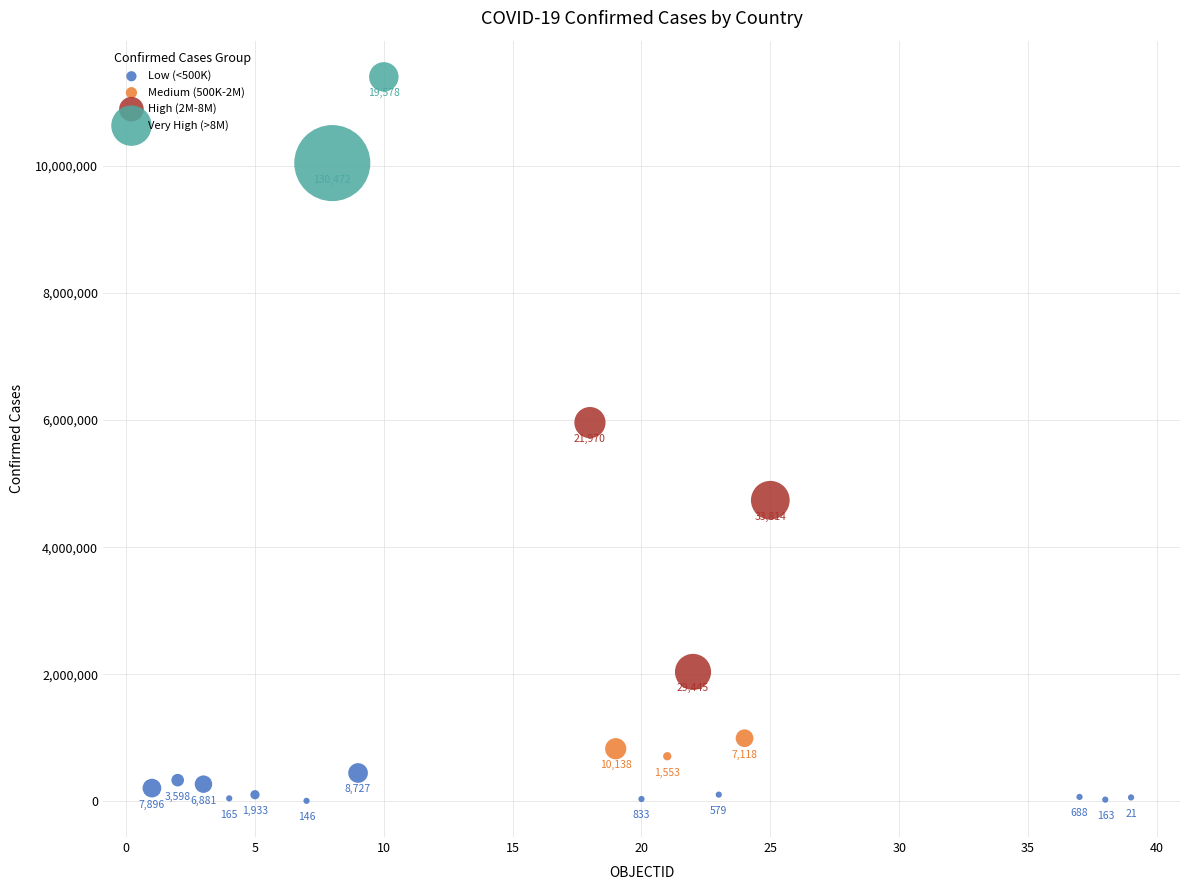

Which series contains the highest Y value?

Very High (>8M)